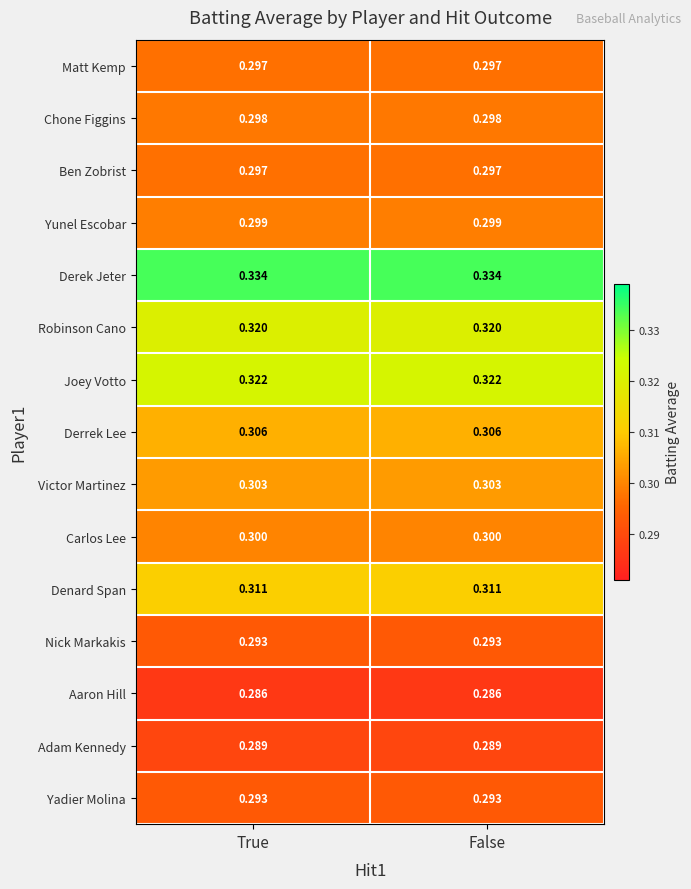

Is the value of Carlos Lee at True greater than the value of Robinson Cano at False?

No